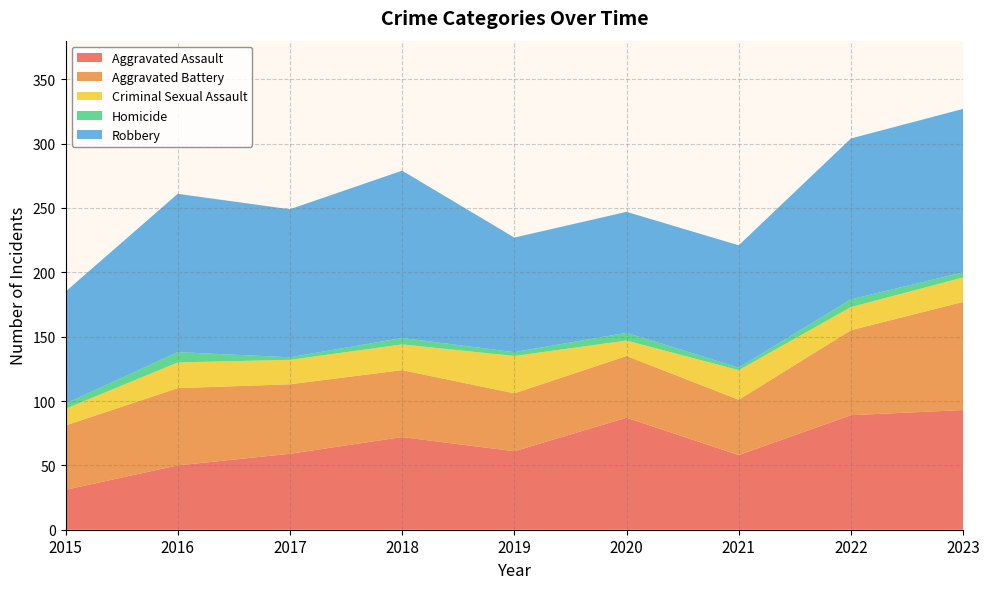

Reading right to left, transcribe all the data shown in this chart.

Aggravated Assault: 93	89	58	87	61	72	59	50	31
Aggravated Battery: 84	66	43	48	45	52	54	60	50
Criminal Sexual Assault: 19	18	23	12	29	20	19	20	13
Homicide: 4	6	2	6	3	5	2	8	4
Robbery: 127	125	95	94	89	130	115	123	87